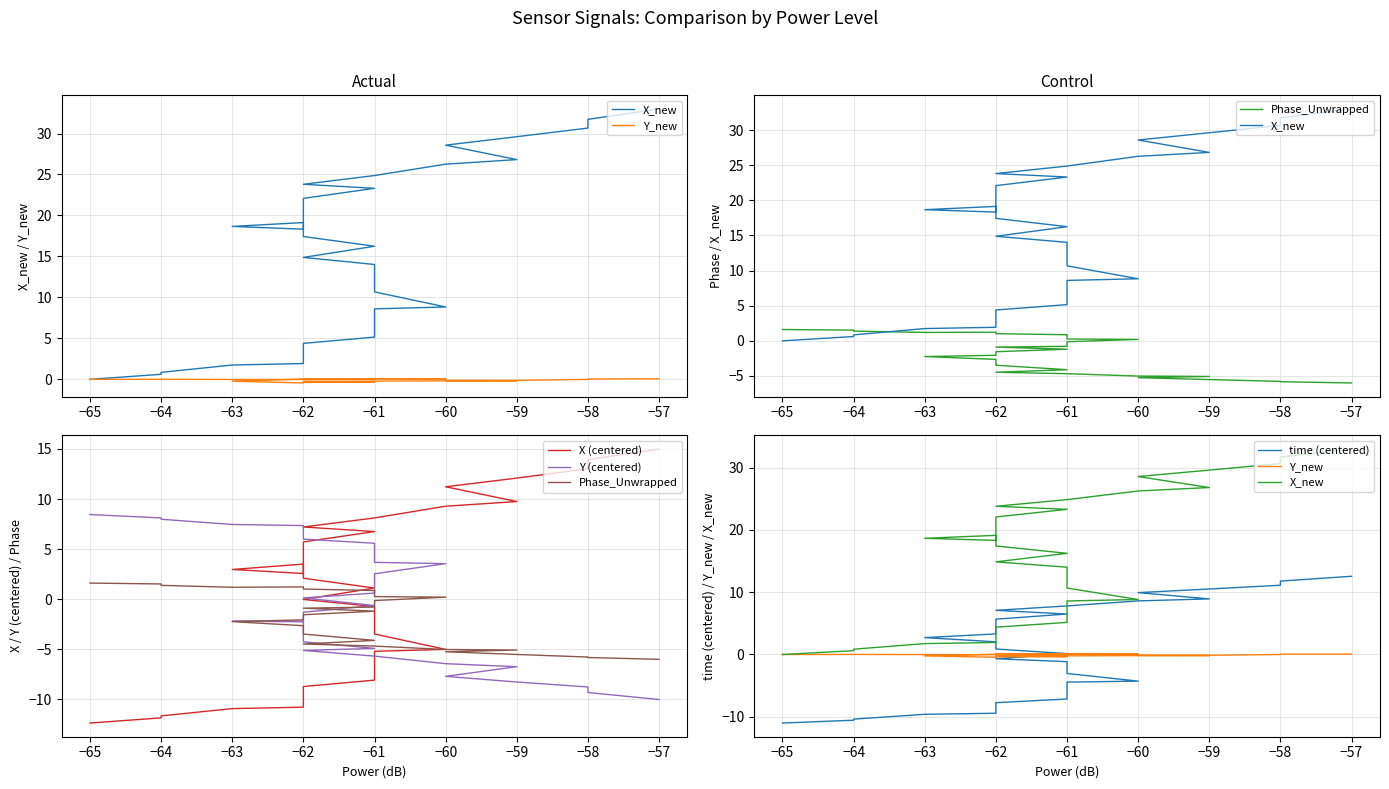

Rank the series by their maximum value, from lowest to highest.

Y_new, Phase_Unwrapped, Y (centered), time (centered), X (centered), X_new